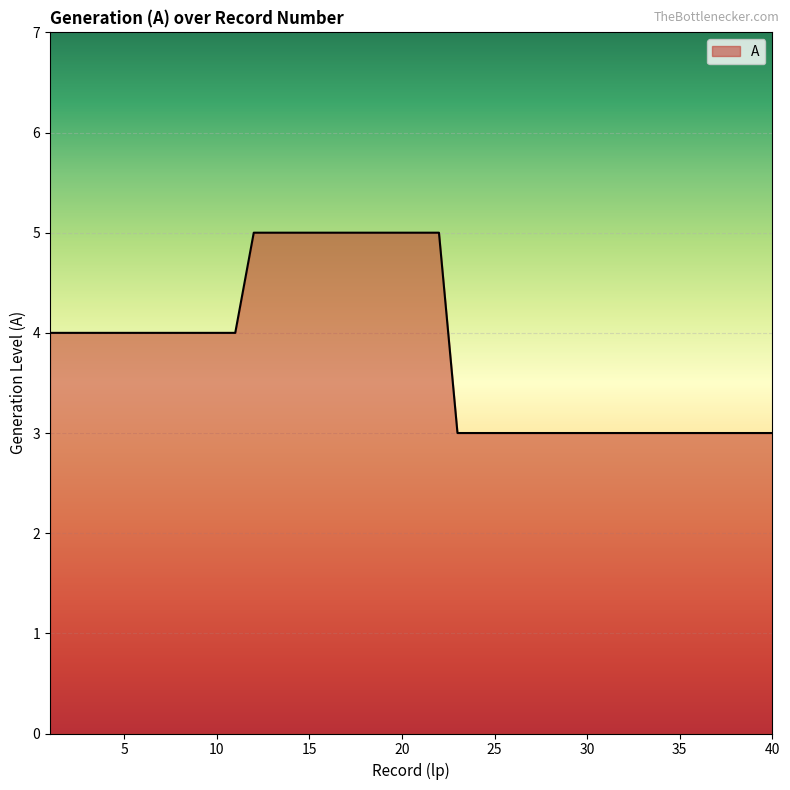

What is the smallest value displayed?

3